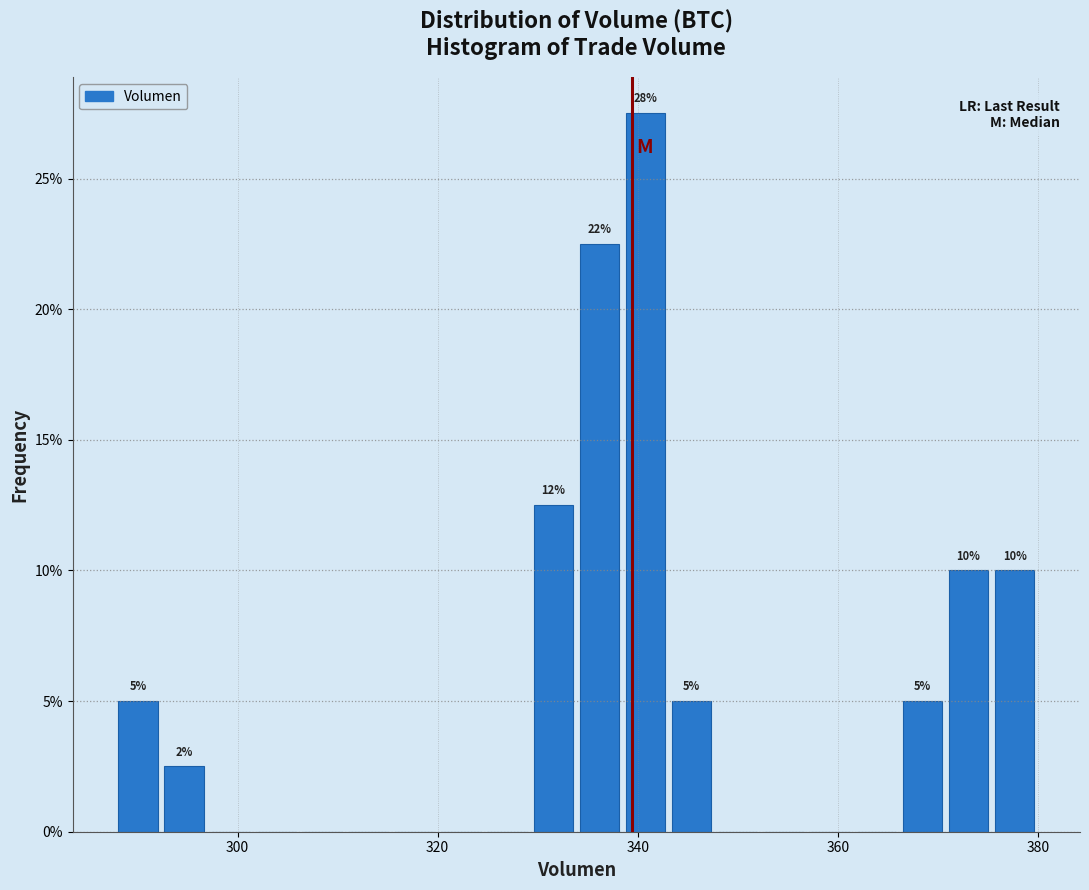

Read against the x-axis, roughly where is the centre of the tallest bar?

340